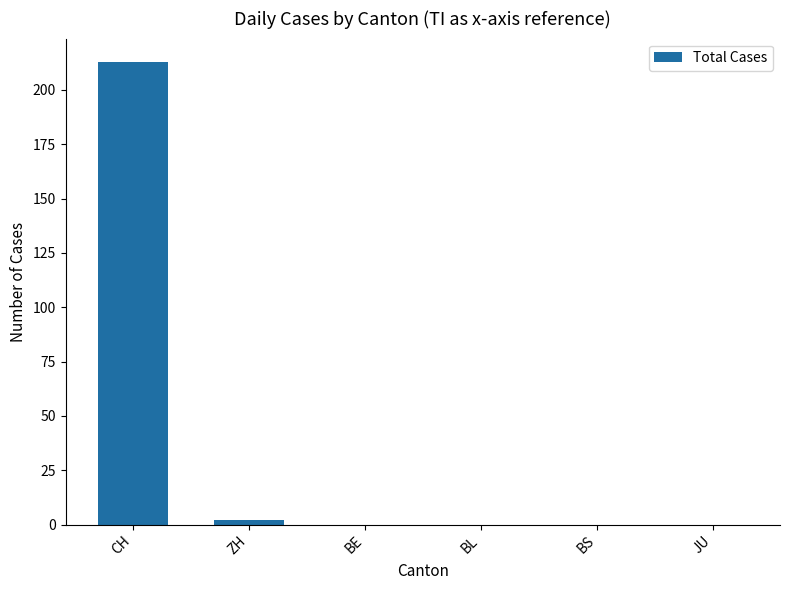

The value at BL is -109. True or false?

False